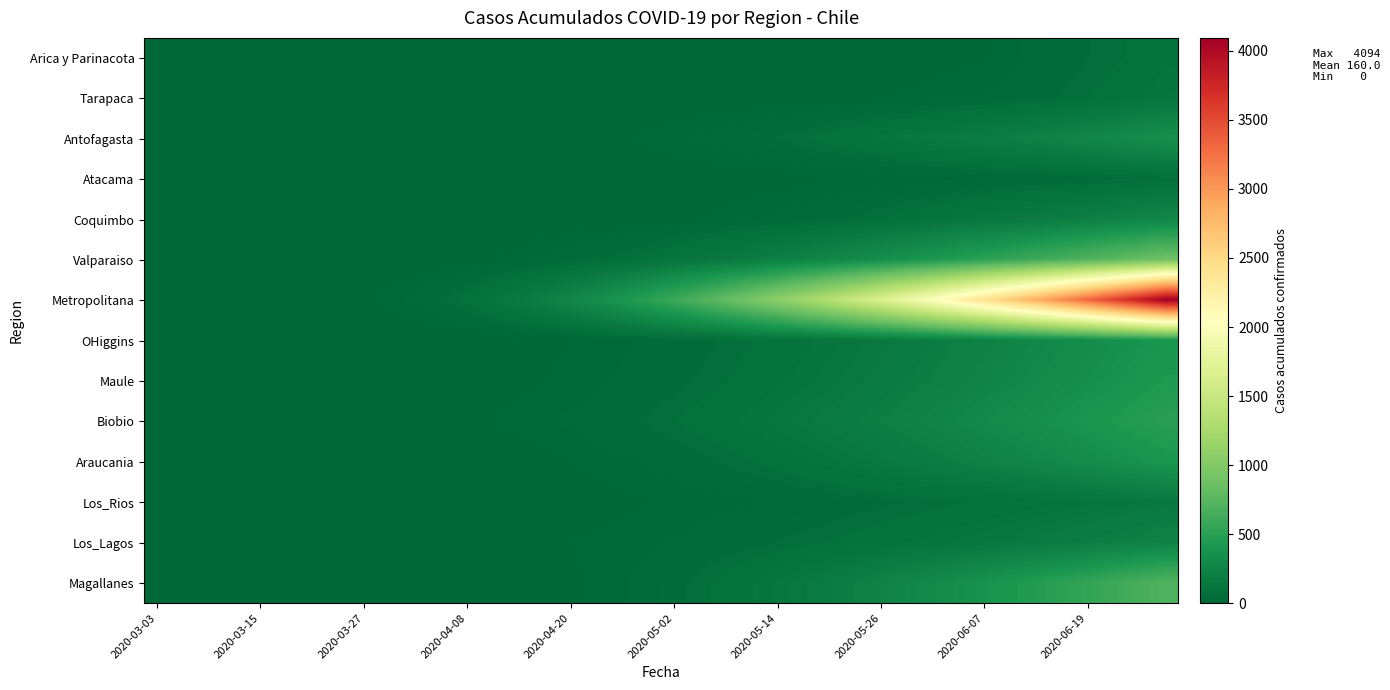

Count the number of data series in this chart.

14